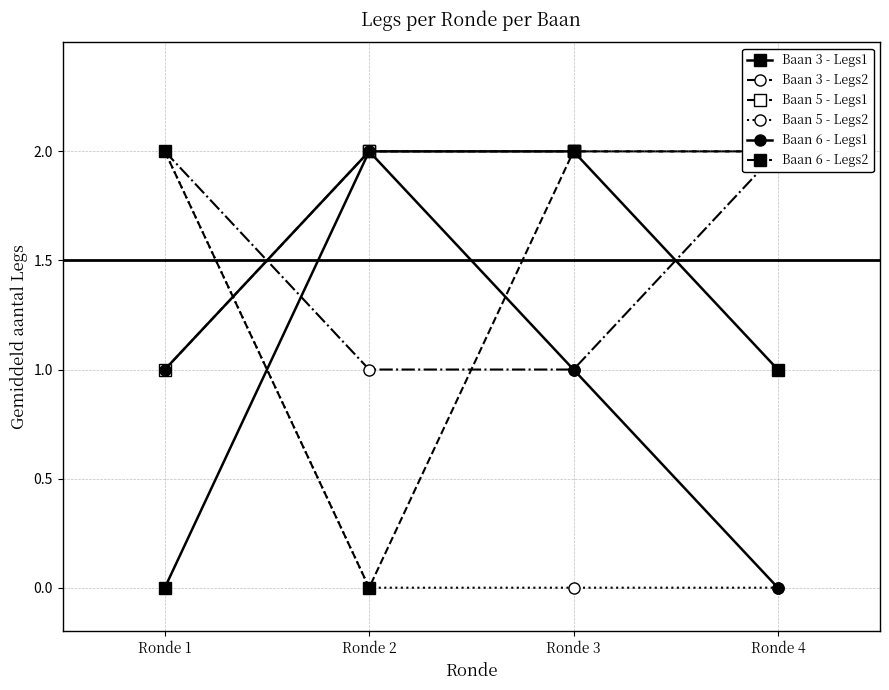

What is the total value across all series at Ronde 3?

8